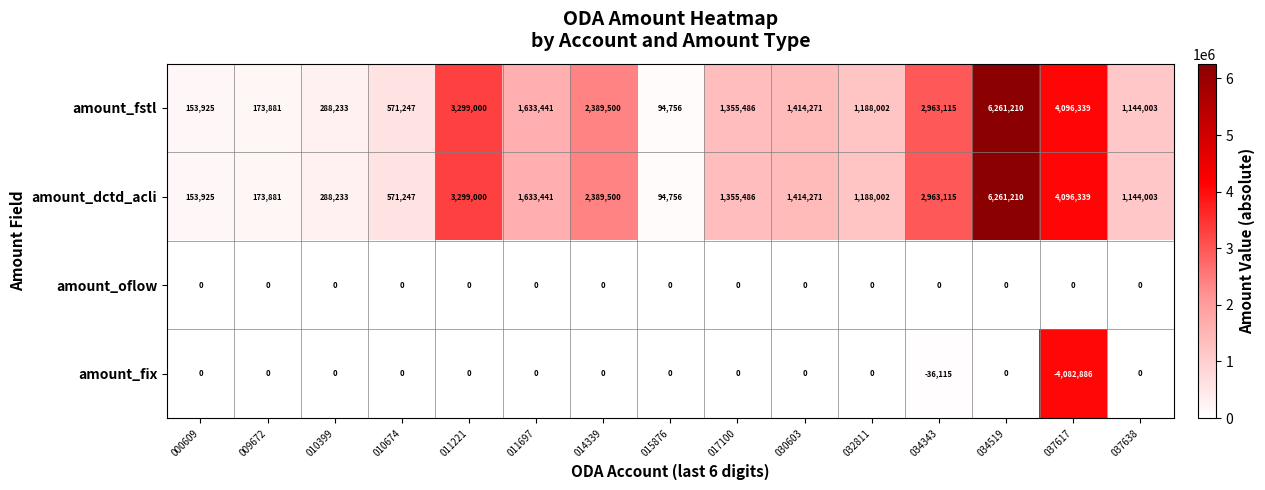

Is the value of amount_oflow at 011221 greater than the value of amount_dctd_acli at 034343?

No